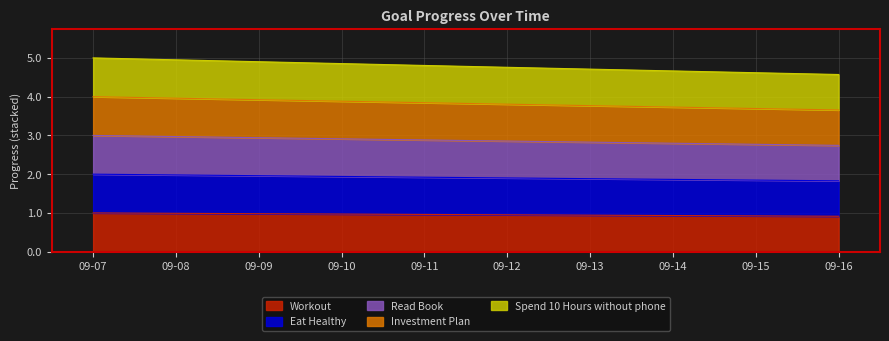

Which category has the lowest value across all series?

09-16